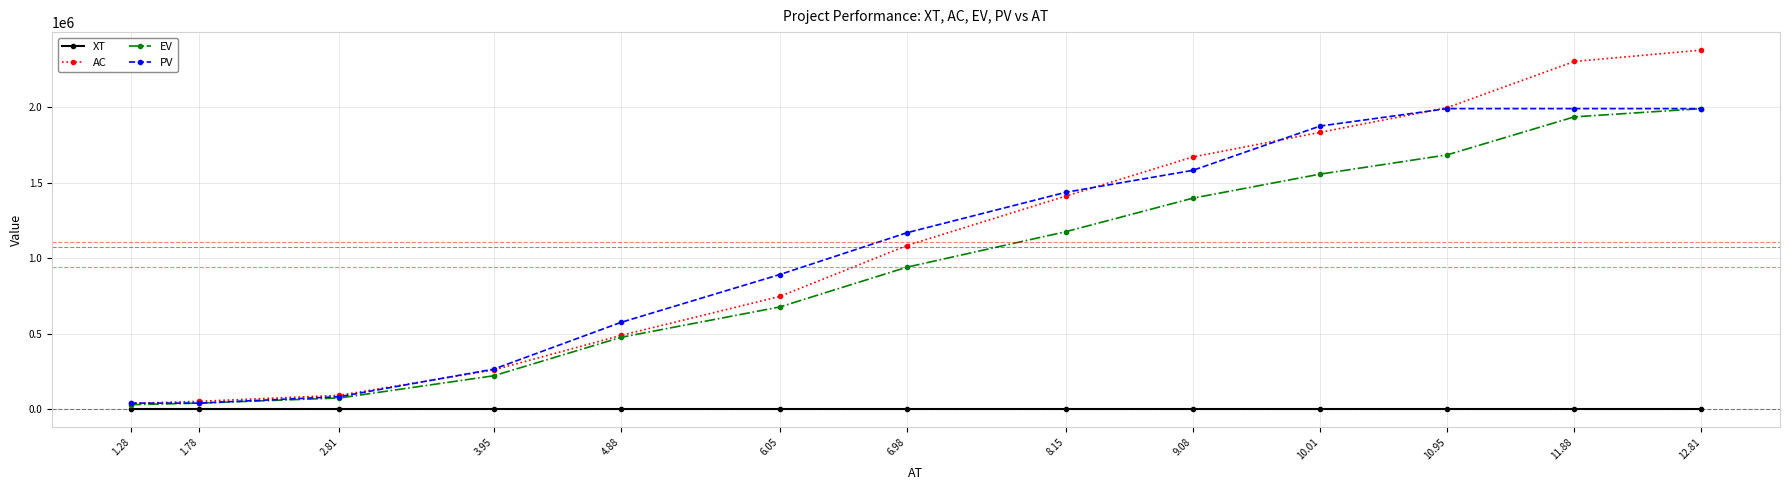

What is the value of the PV point at the 8th from the left?

1437751.6